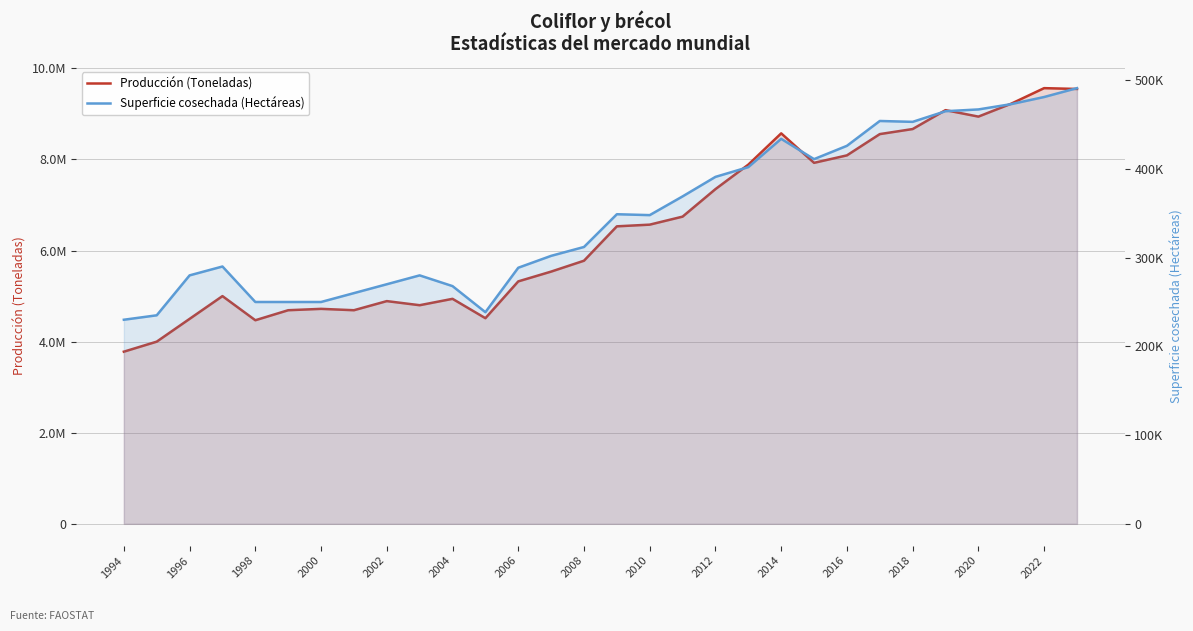

True or false: Superficie cosechada (Hectáreas) and Producción (Toneladas) cross at least once.

False